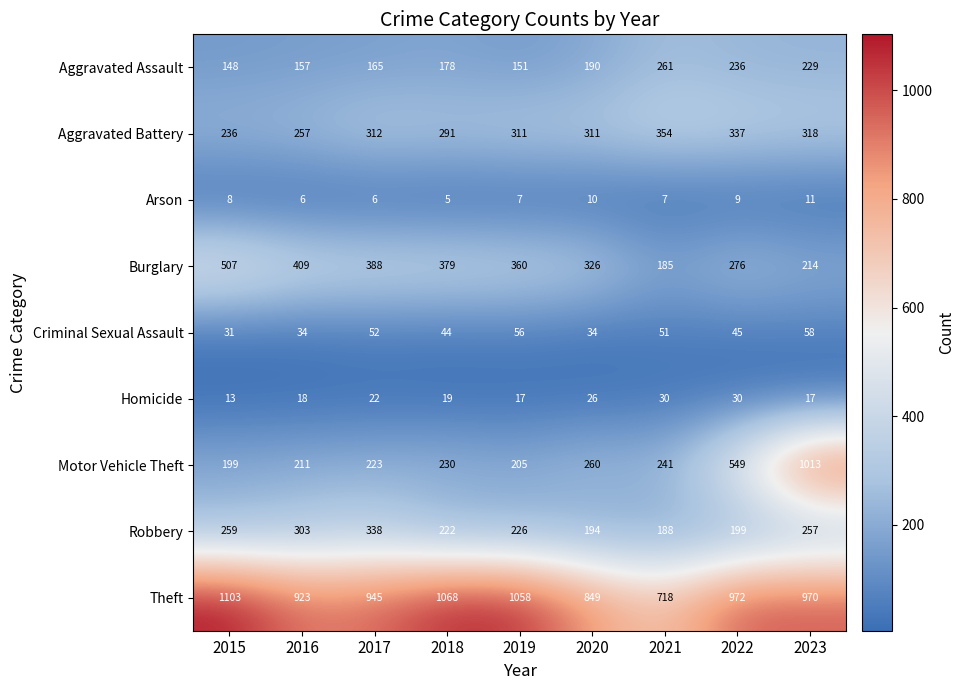

What is the total value across all series at 2021?

2035